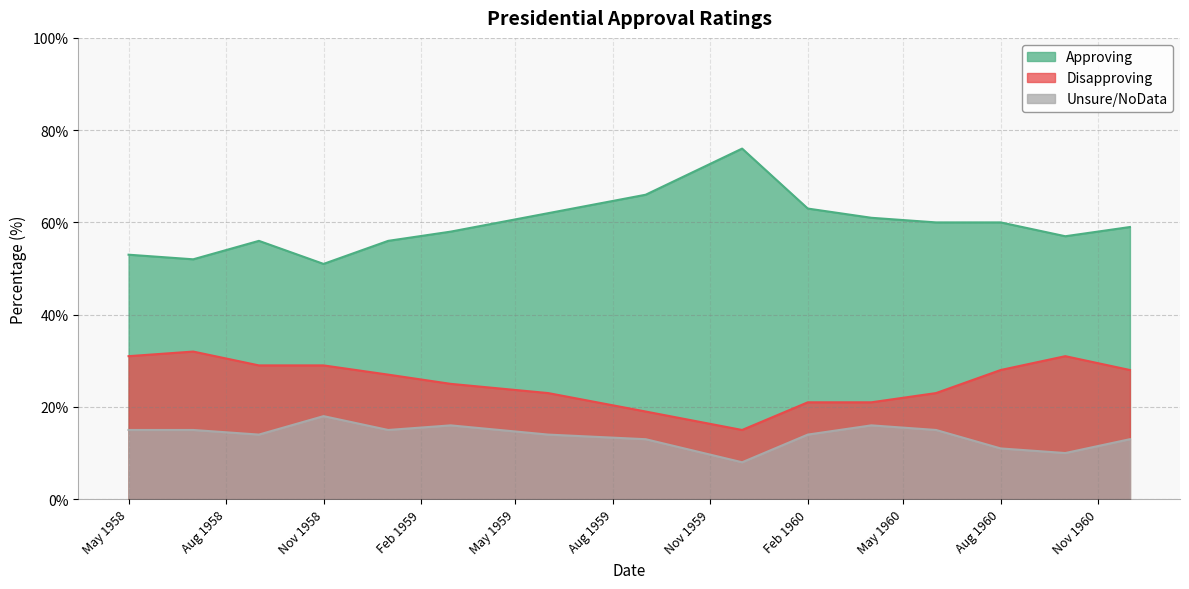

Read the Unsure/NoData value at 1960-04.

16